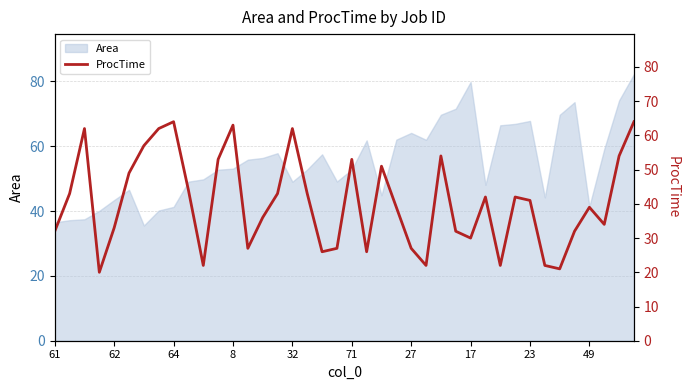

What is the maximum value shown in the chart?

64